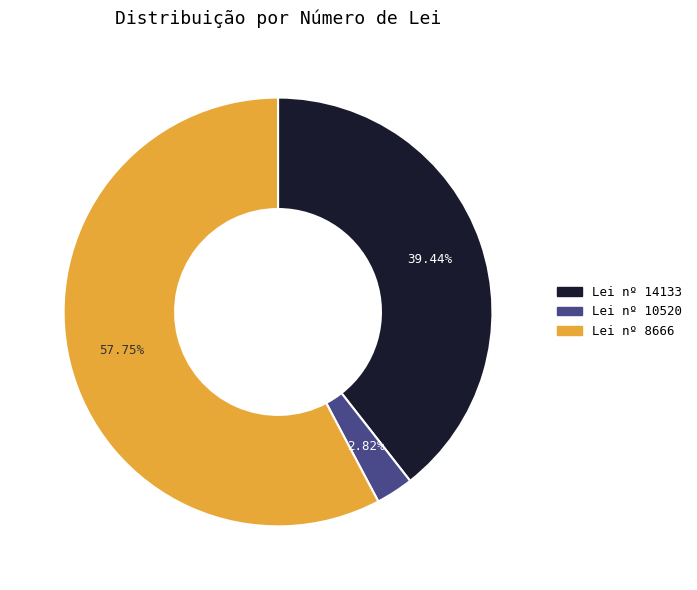

Does any single category account for the majority?

Yes